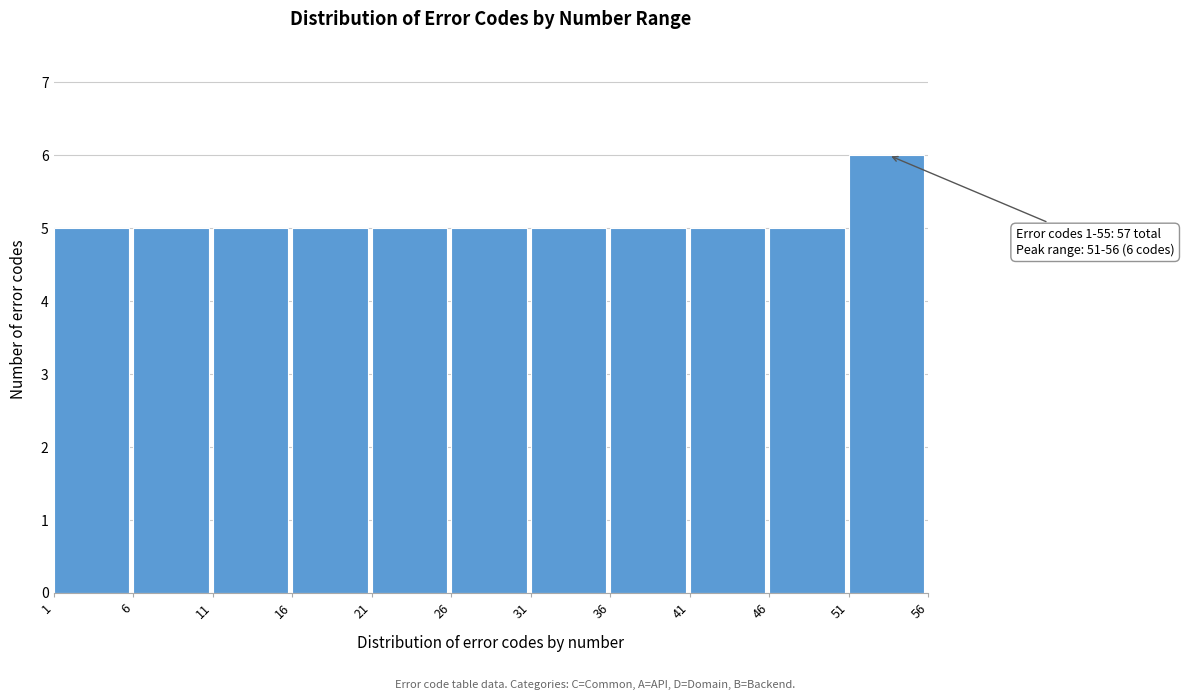

Over which range of the x-axis is the bar tallest?

51 to 56